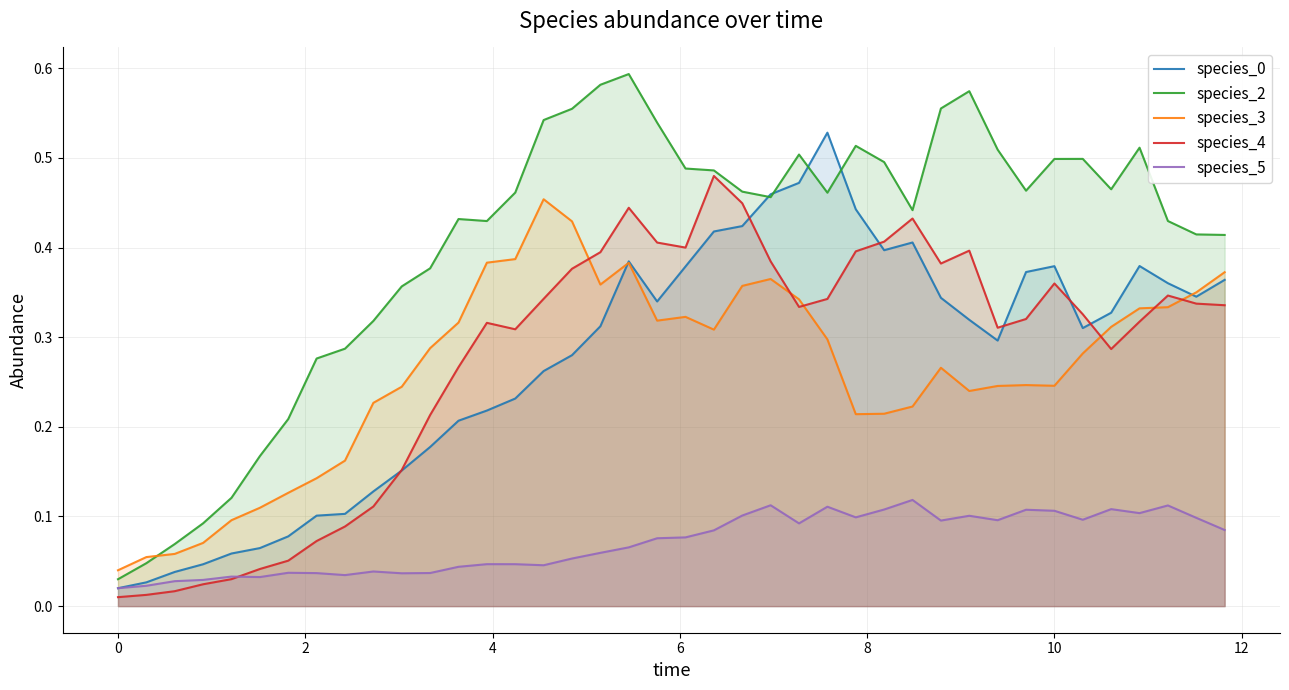

What are all the series names shown in the legend?

species_0, species_2, species_3, species_4, species_5